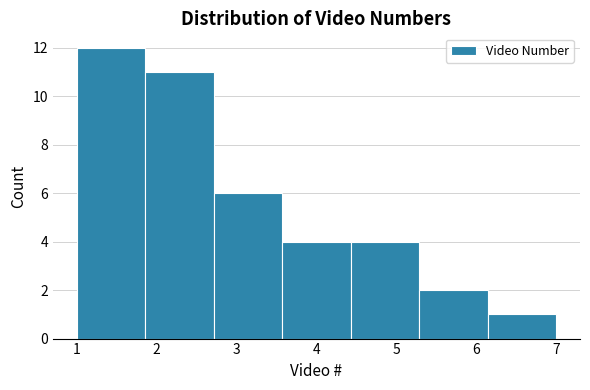

How tall is the bar that spans 1.9 to 2.7 on the x-axis? Neither the bar edges nor the heights are printed on the chart, so give them approximately, as read against the axes.

11